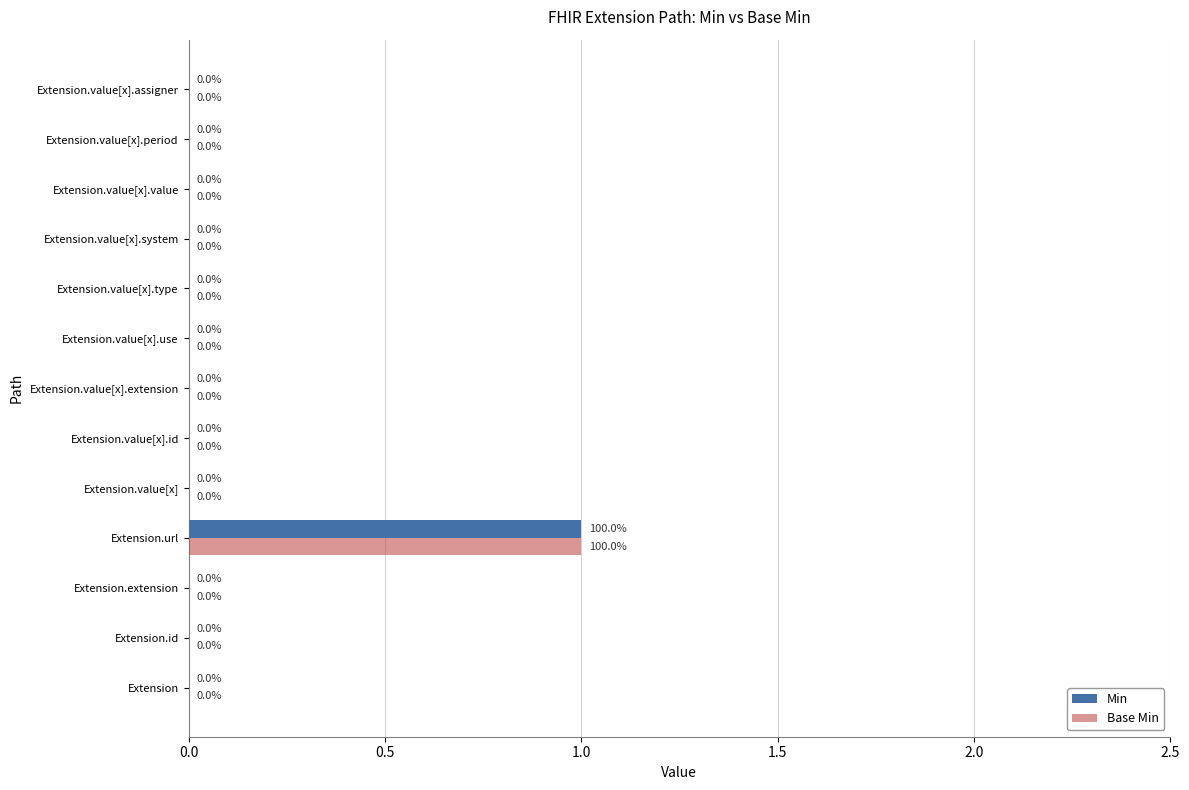

Which category has the highest value in the Base Min series?

Extension.url